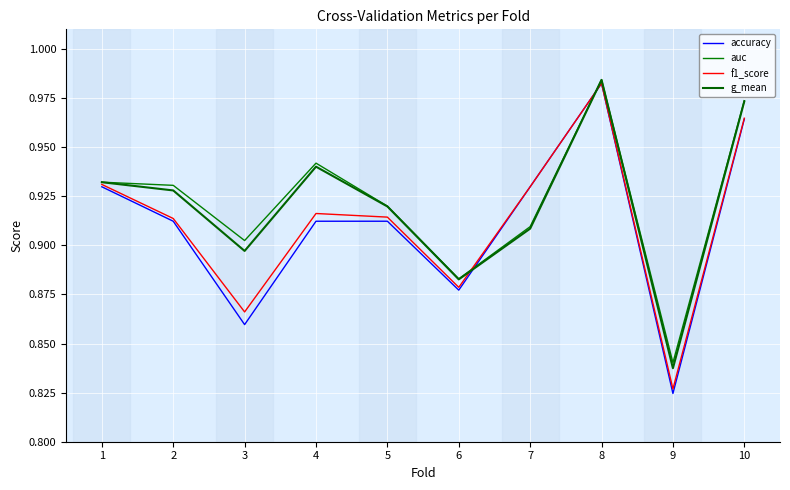

The value of auc at 3 is 0.3. True or false?

False